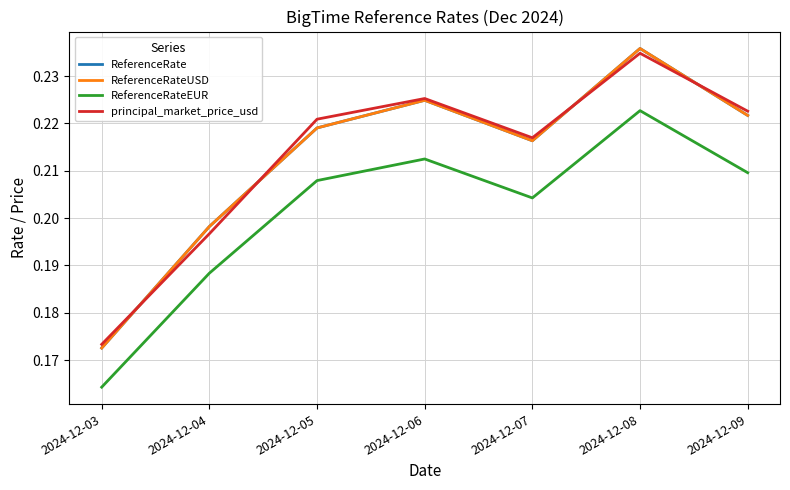

Which has a higher value, 2024-12-04 or 2024-12-05?

2024-12-05